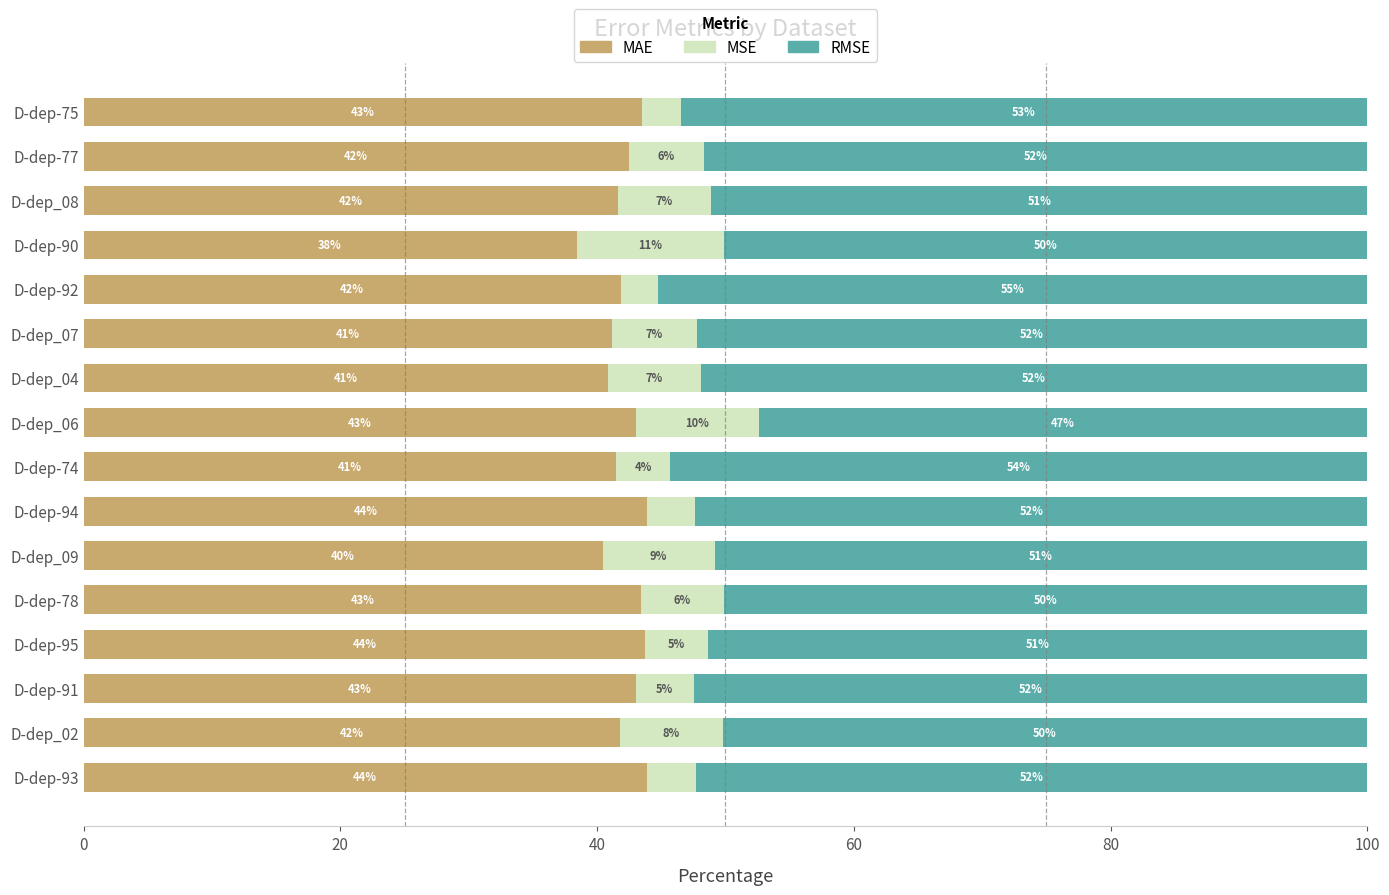

What is the approximate value of MAE at D-dep-93?

43.9